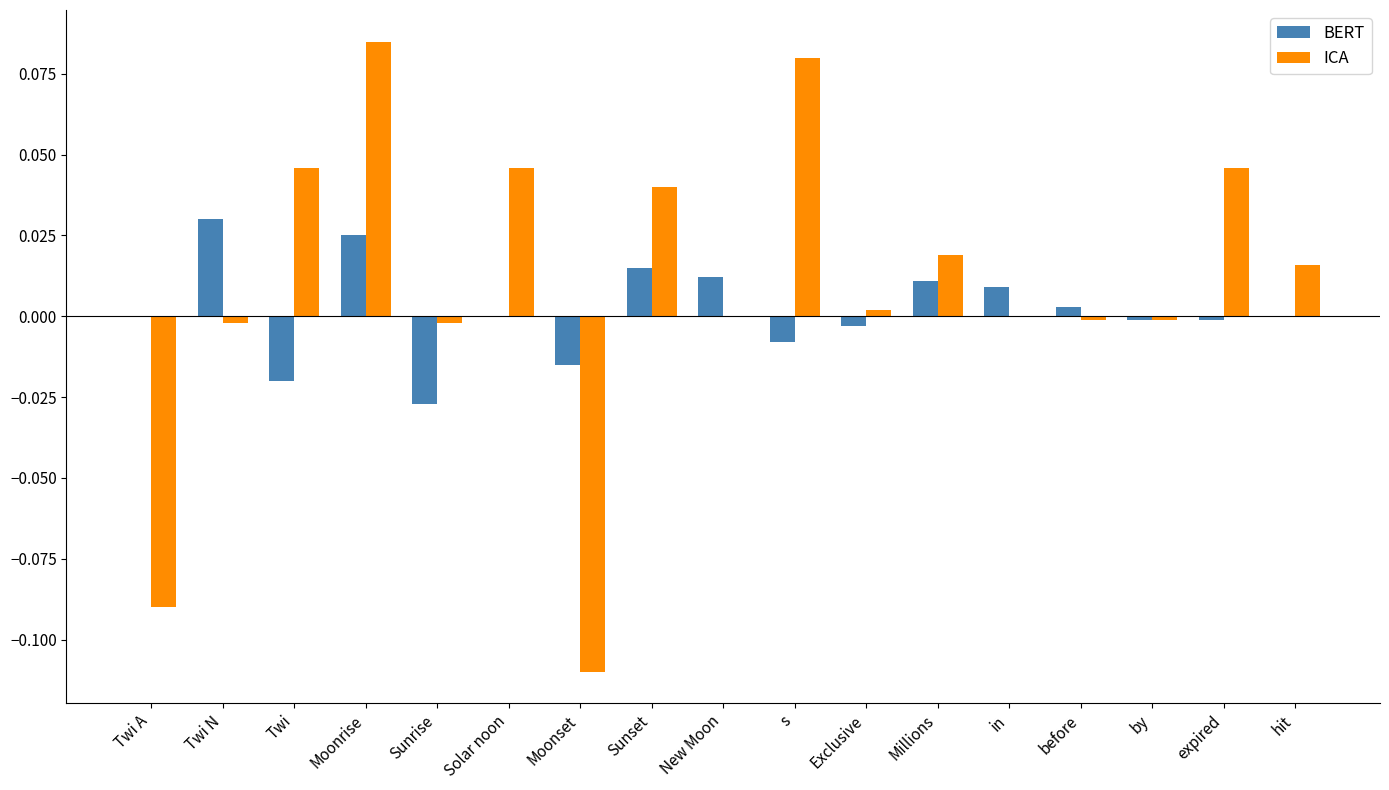

Which series changed the most between Solar noon and in?

ICA